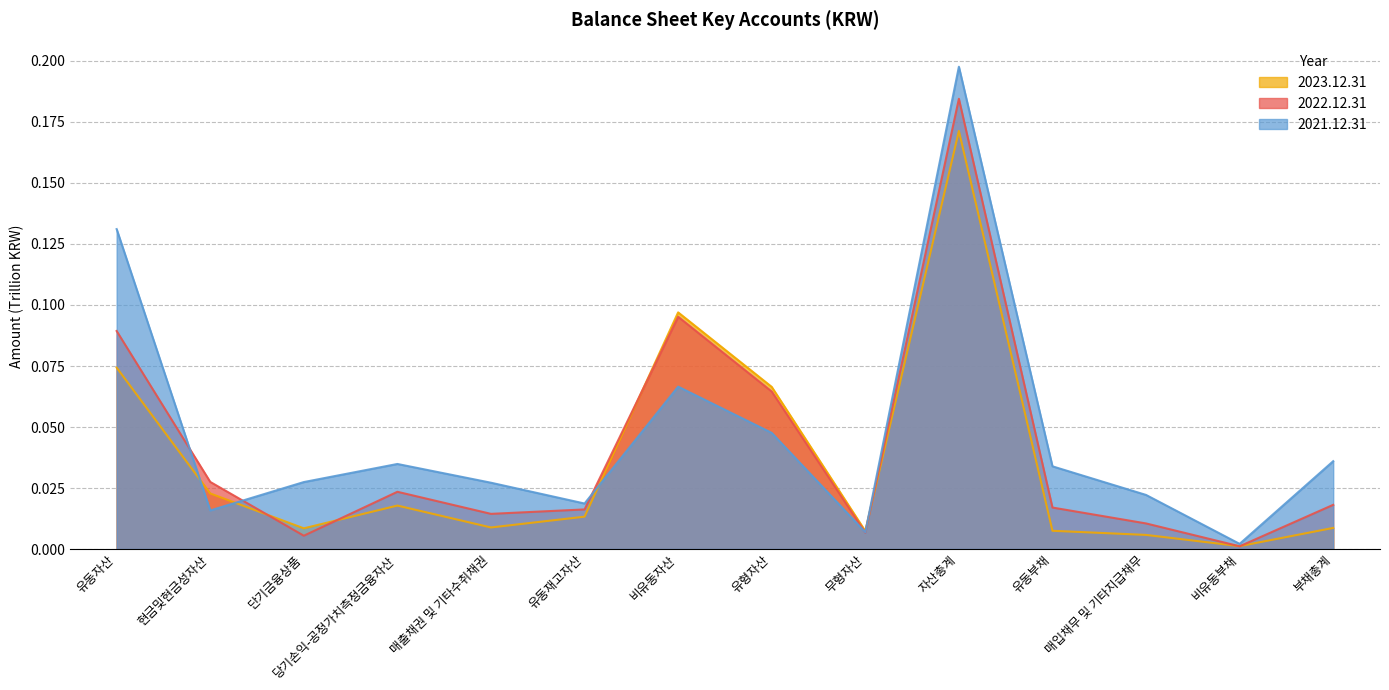

How many lines are shown in the chart?

3